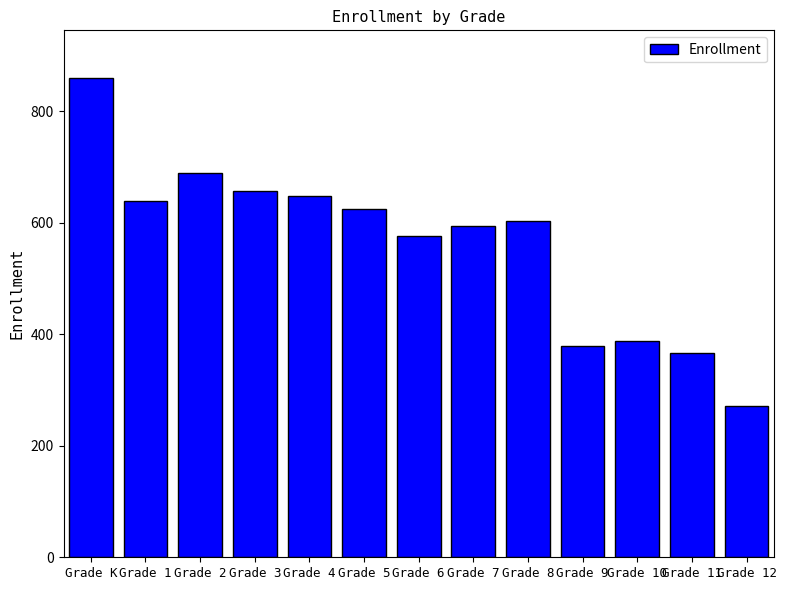

What is the difference between the values at Grade 10 and Grade 6?

190